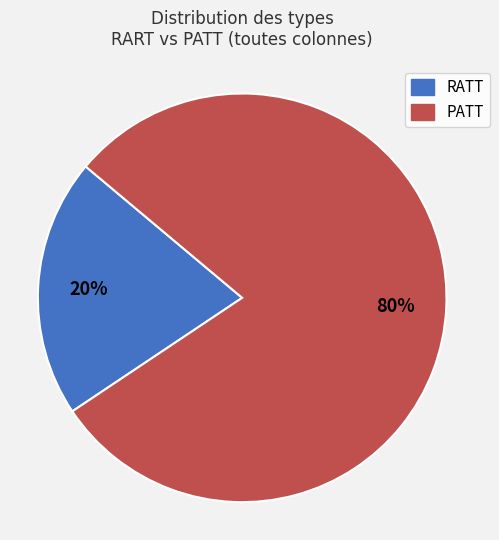

Count the number of slices in the pie.

2